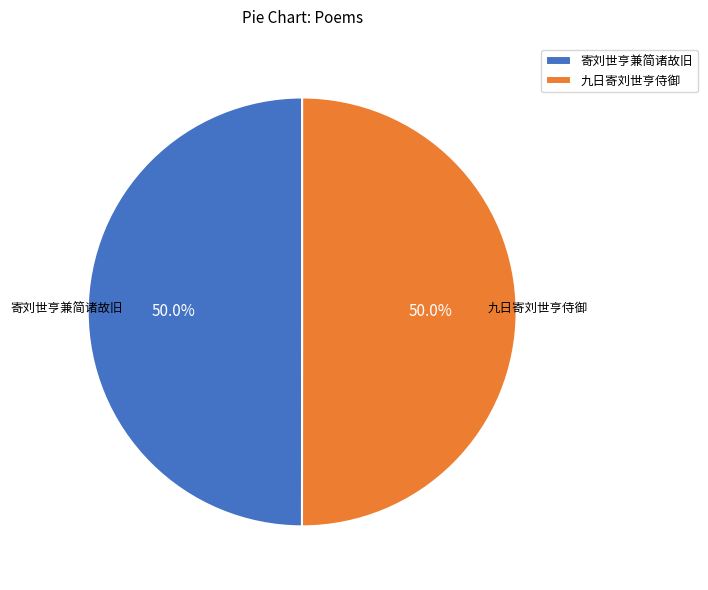

To the nearest percent, what portion does 九日寄刘世亨侍御 represent?

50%